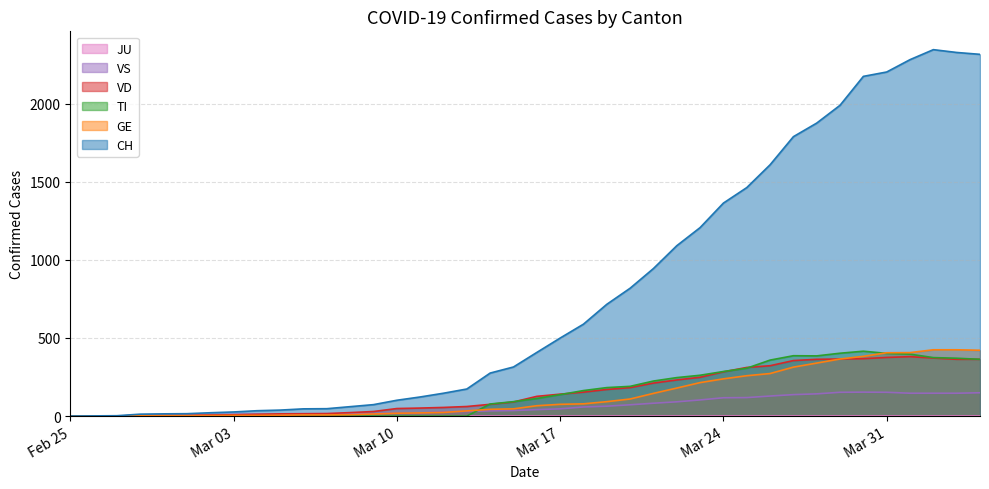

At which label is GE closest to 212?

2020-03-23